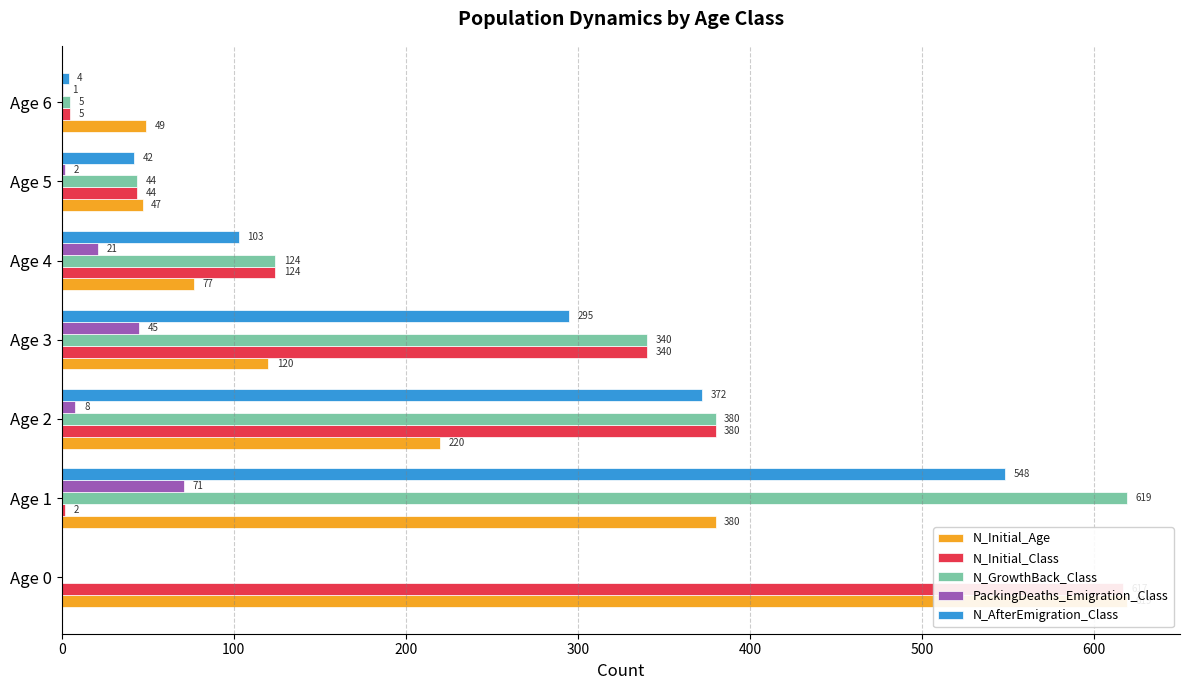

Between Age 1 and Age 6, which is larger?

Age 1